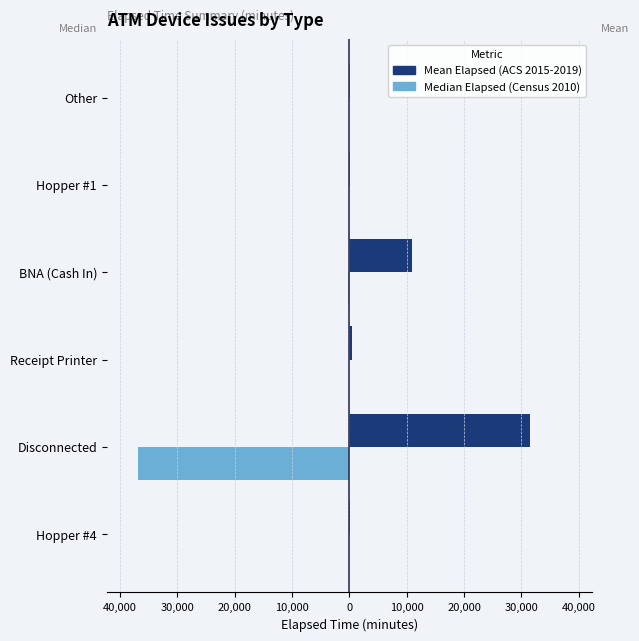

What are all the series names shown in the legend?

Mean Elapsed (ACS 2015-2019), Median Elapsed (Census 2010)